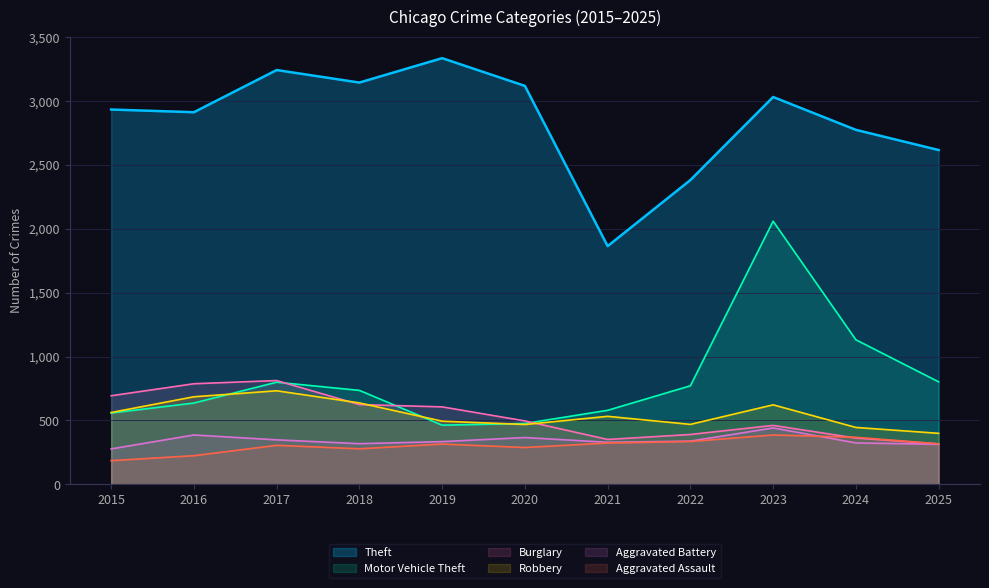

Between 2018 and 2017, which is larger?

2017